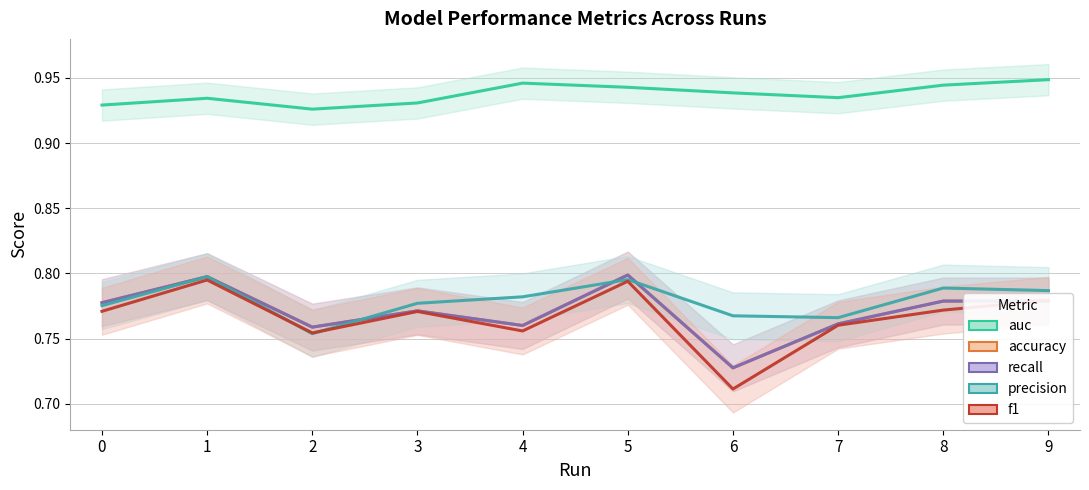

What is the total value across all series at 0?

4.0